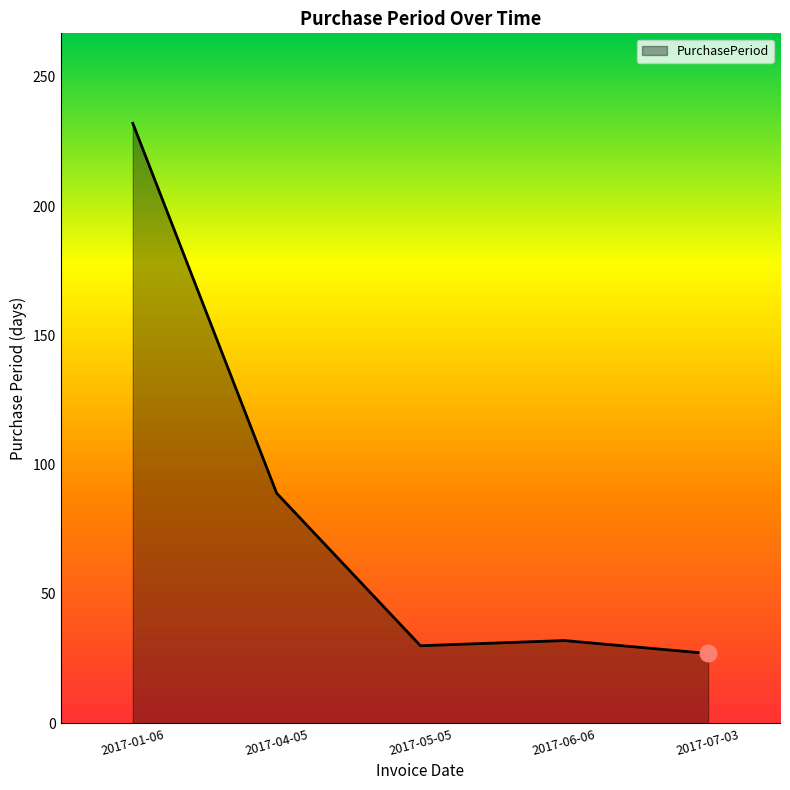

At which category does the chart reach its peak across all series?

2017-01-06